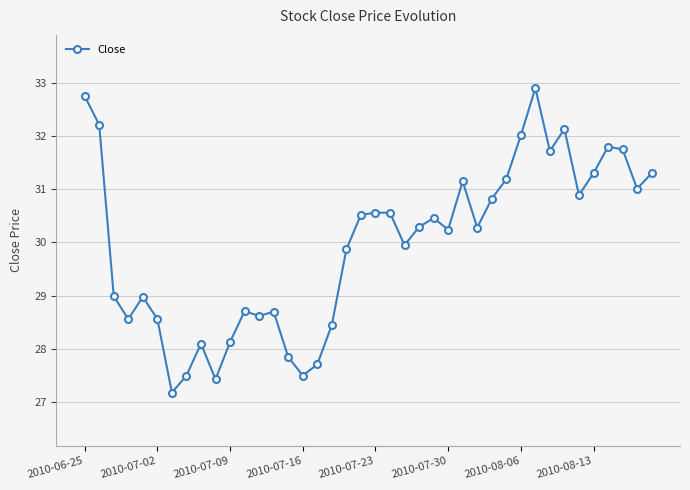

What is the greatest value displayed?

32.9